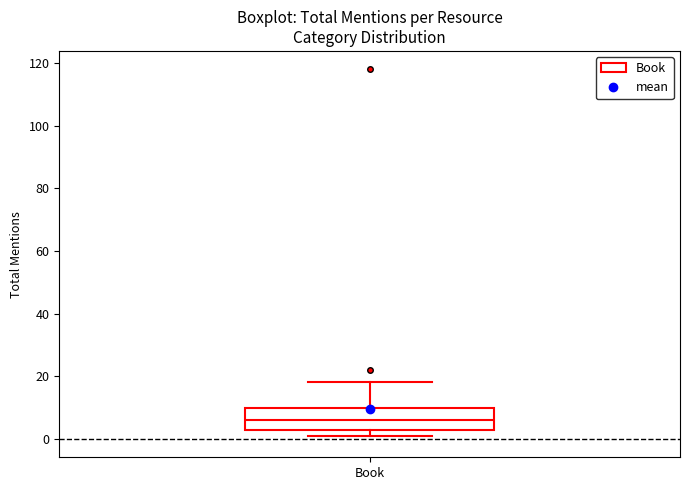

Transcribe this box plot: give where the median line is, the range the box spans, and where the two whiskers end, as read against the y-axis. The values are not printed on the chart, so give them approximately, as read against the axis.

median 6, box 2 to 10, whiskers 2 (just below the box's lower edge) to 18